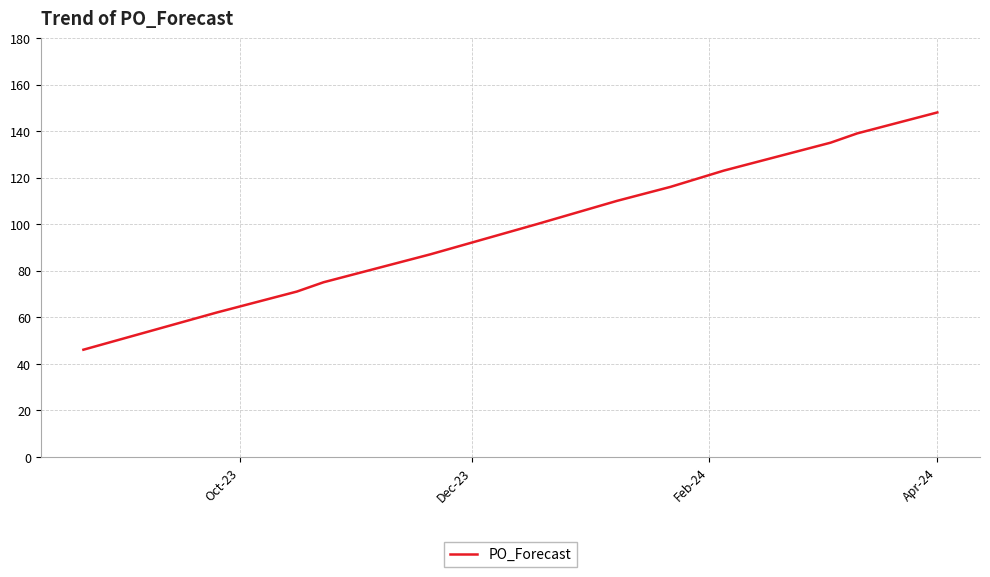

What is the greatest value displayed?

148